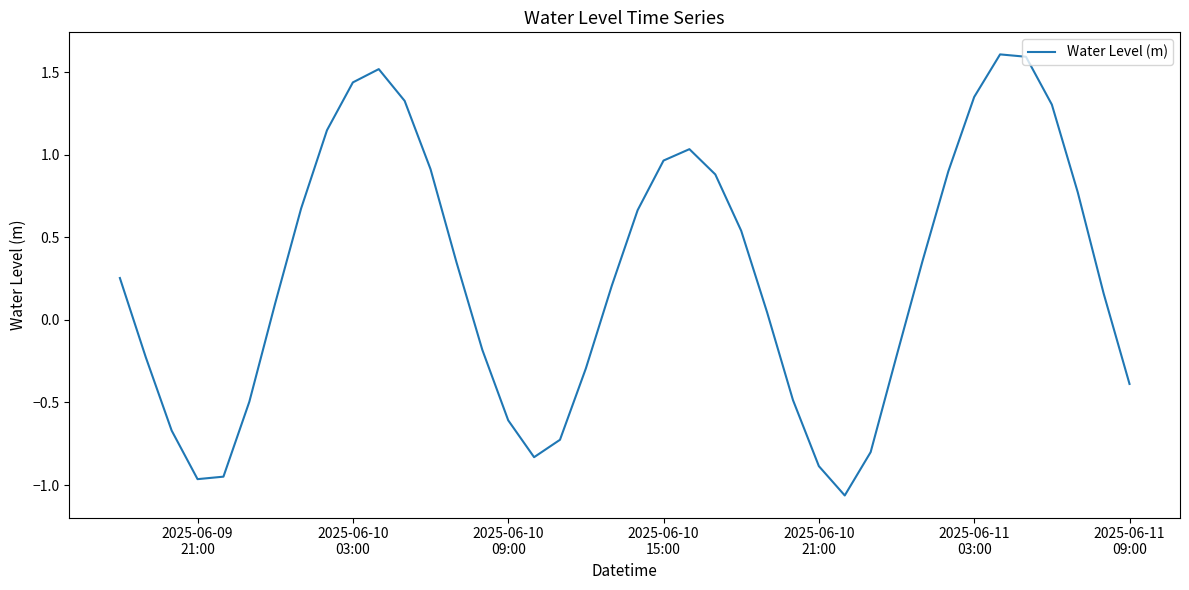

What is the difference between the maximum and minimum values?

2.7